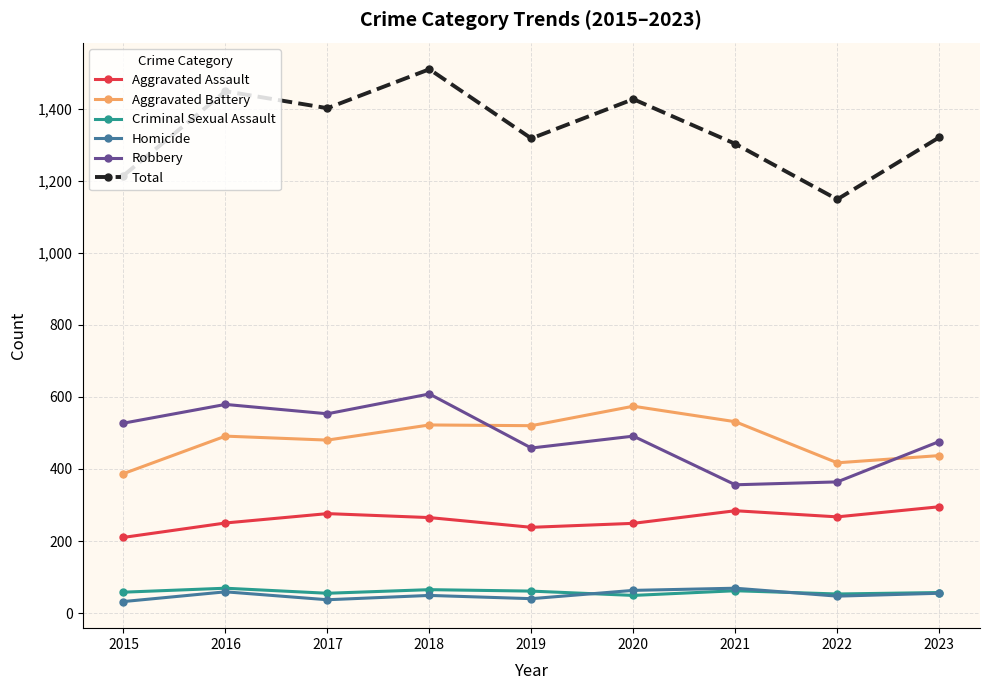

How many interior local valleys does the Total series have?

3